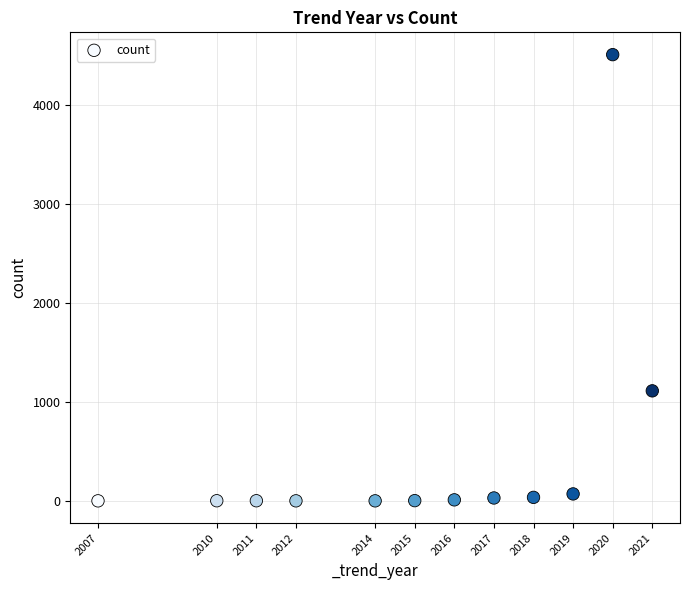

What is the range of X values (max minus min)?

14